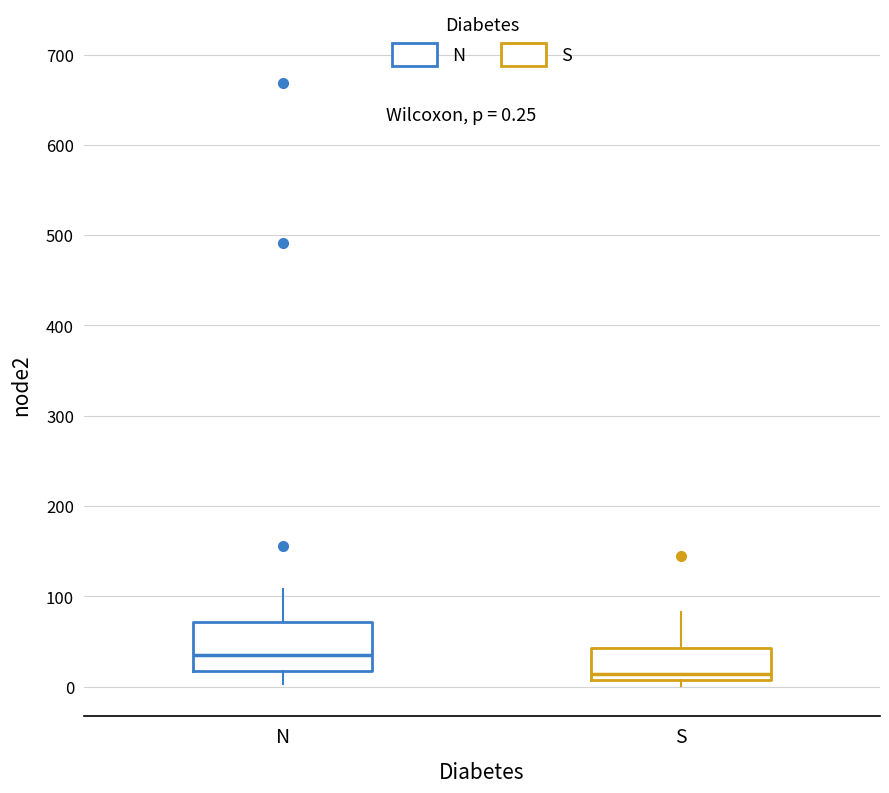

Which box's median line is the lowest?

S